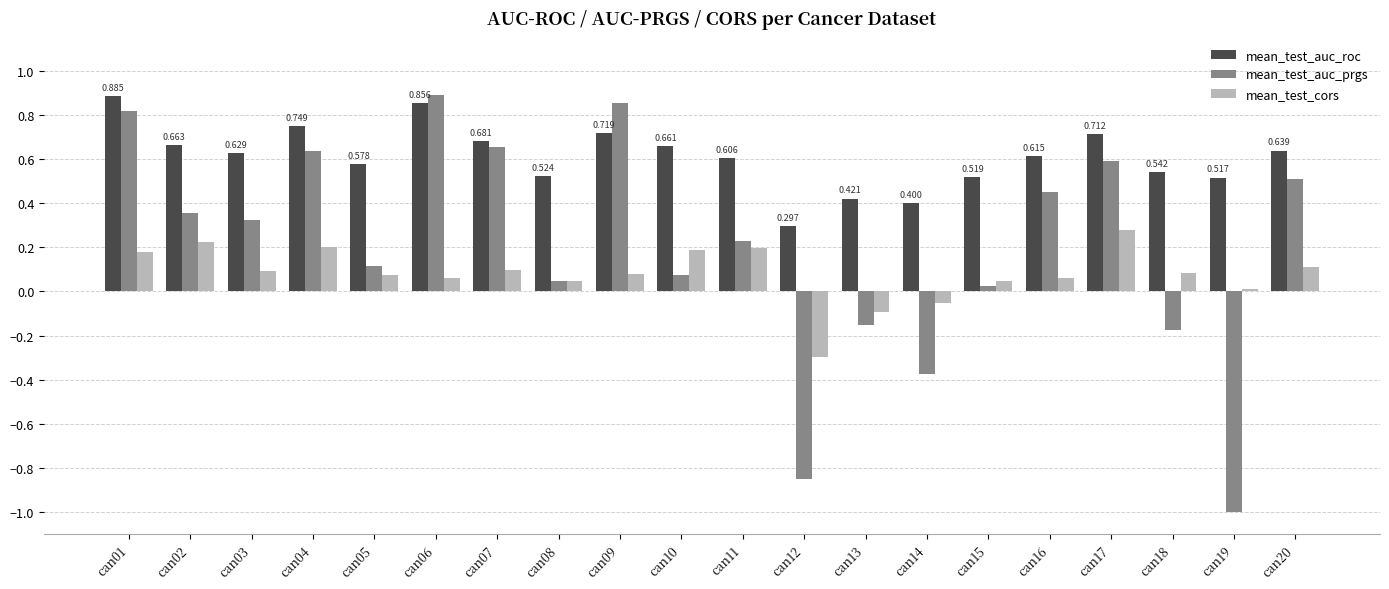

At can10, list the series in order from largest to smallest.

mean_test_auc_roc, mean_test_cors, mean_test_auc_prgs